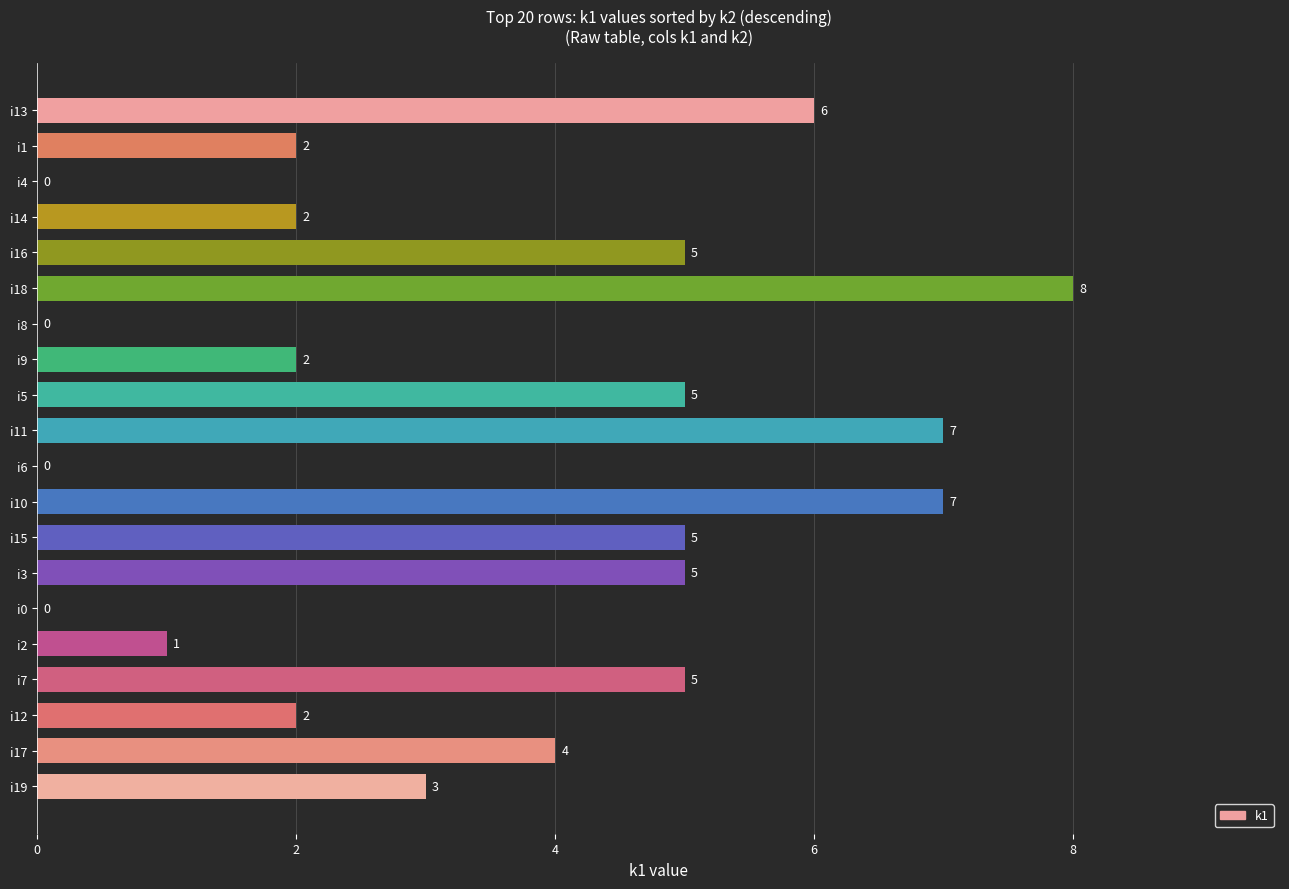

What is the sum of all values?

69